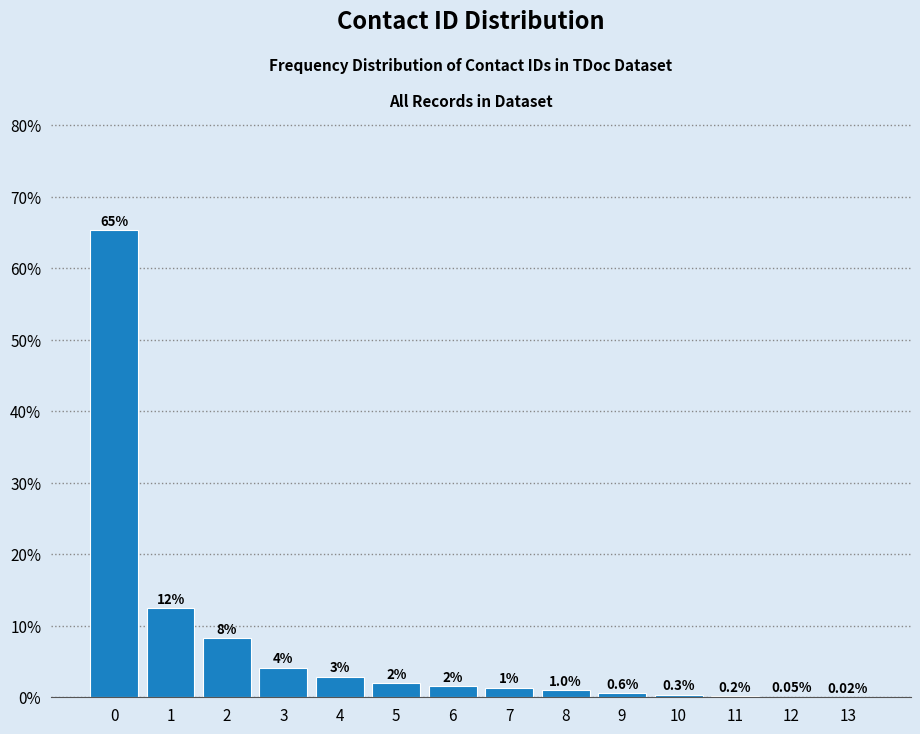

Which has a higher value, 7 or 5?

5